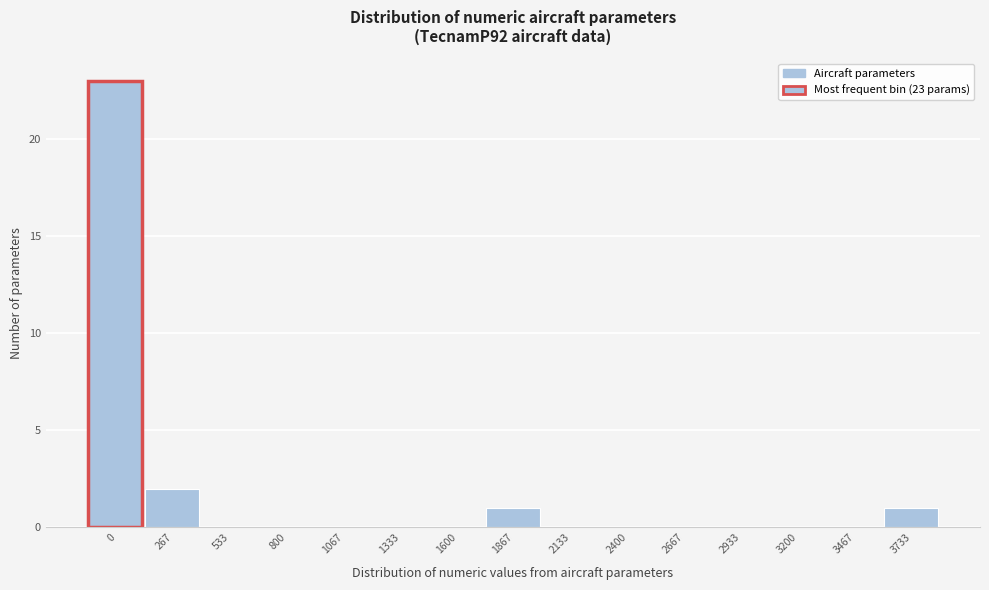

Reading left to right, extract all data points from this chart.

0=23	267=2	533=0	800=0	1067=0	1333=0	1600=0	1867=1	2133=0	2400=0	2667=0	2933=0	3200=0	3467=0	3733=1